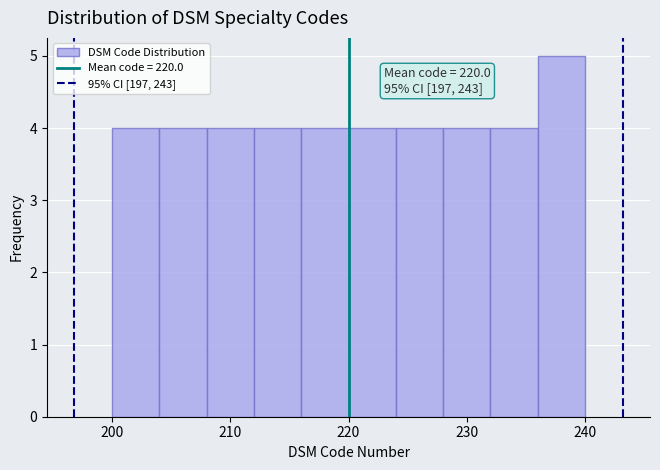

Over which range of the x-axis is the bar tallest?

236 to 240